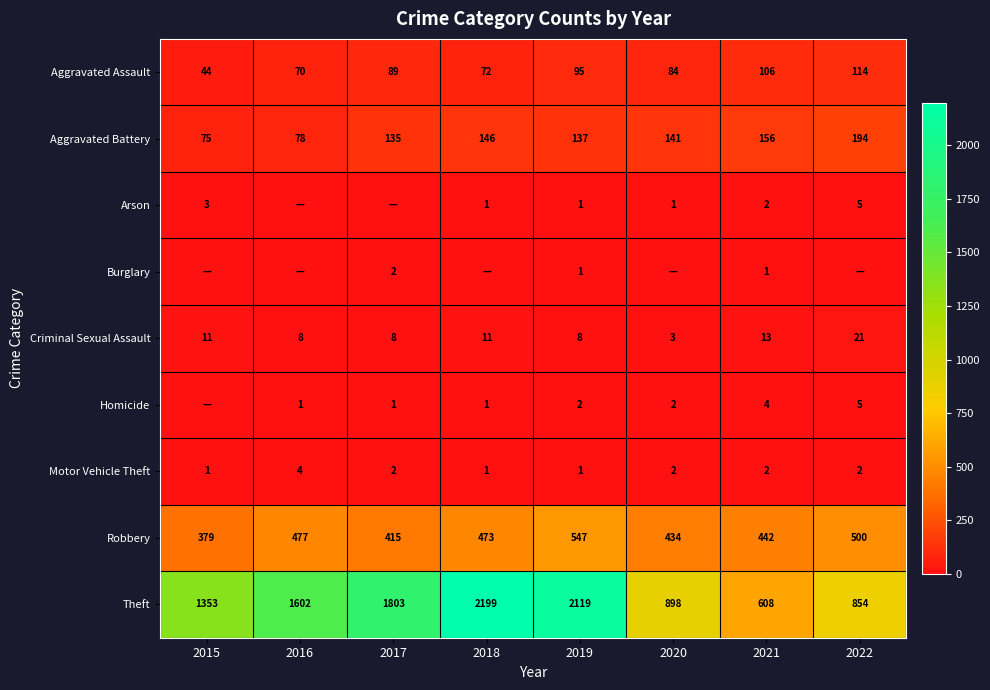

Count the number of categories in the chart.

8